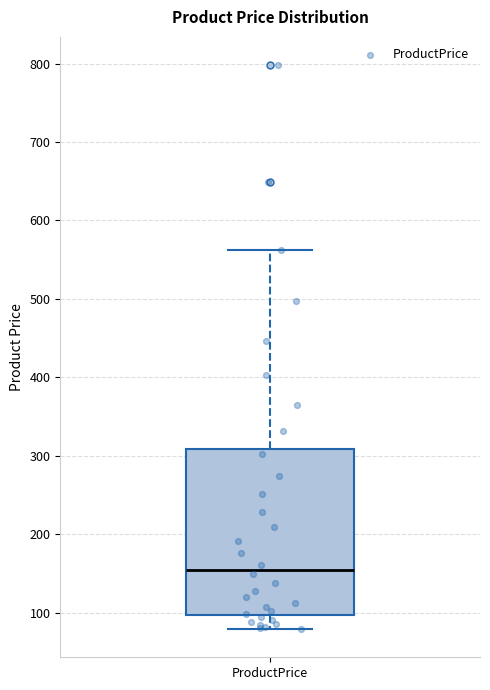

Where is the lower edge of the box for ProductPrice on the y-axis? The values are not printed on the chart, so give them approximately, as read against the axis.

100